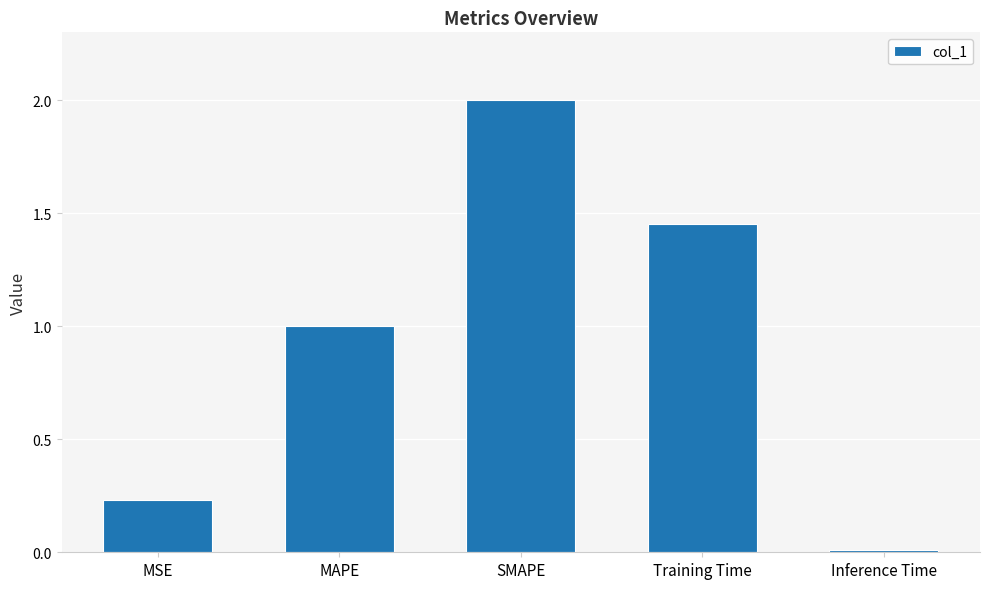

Which label corresponds to the largest value in the chart?

SMAPE